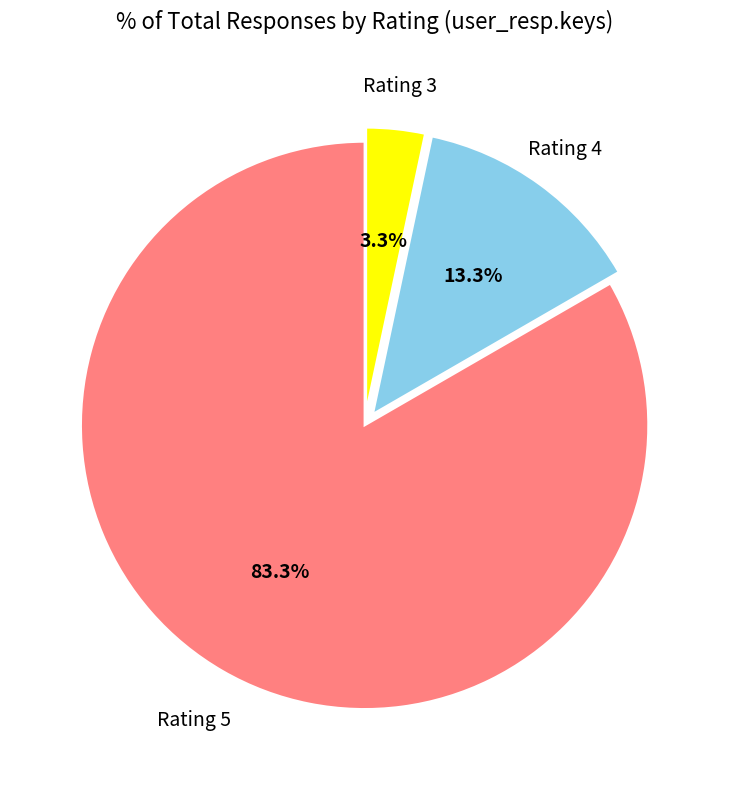

Is there any slice that represents more than half of the pie?

Yes